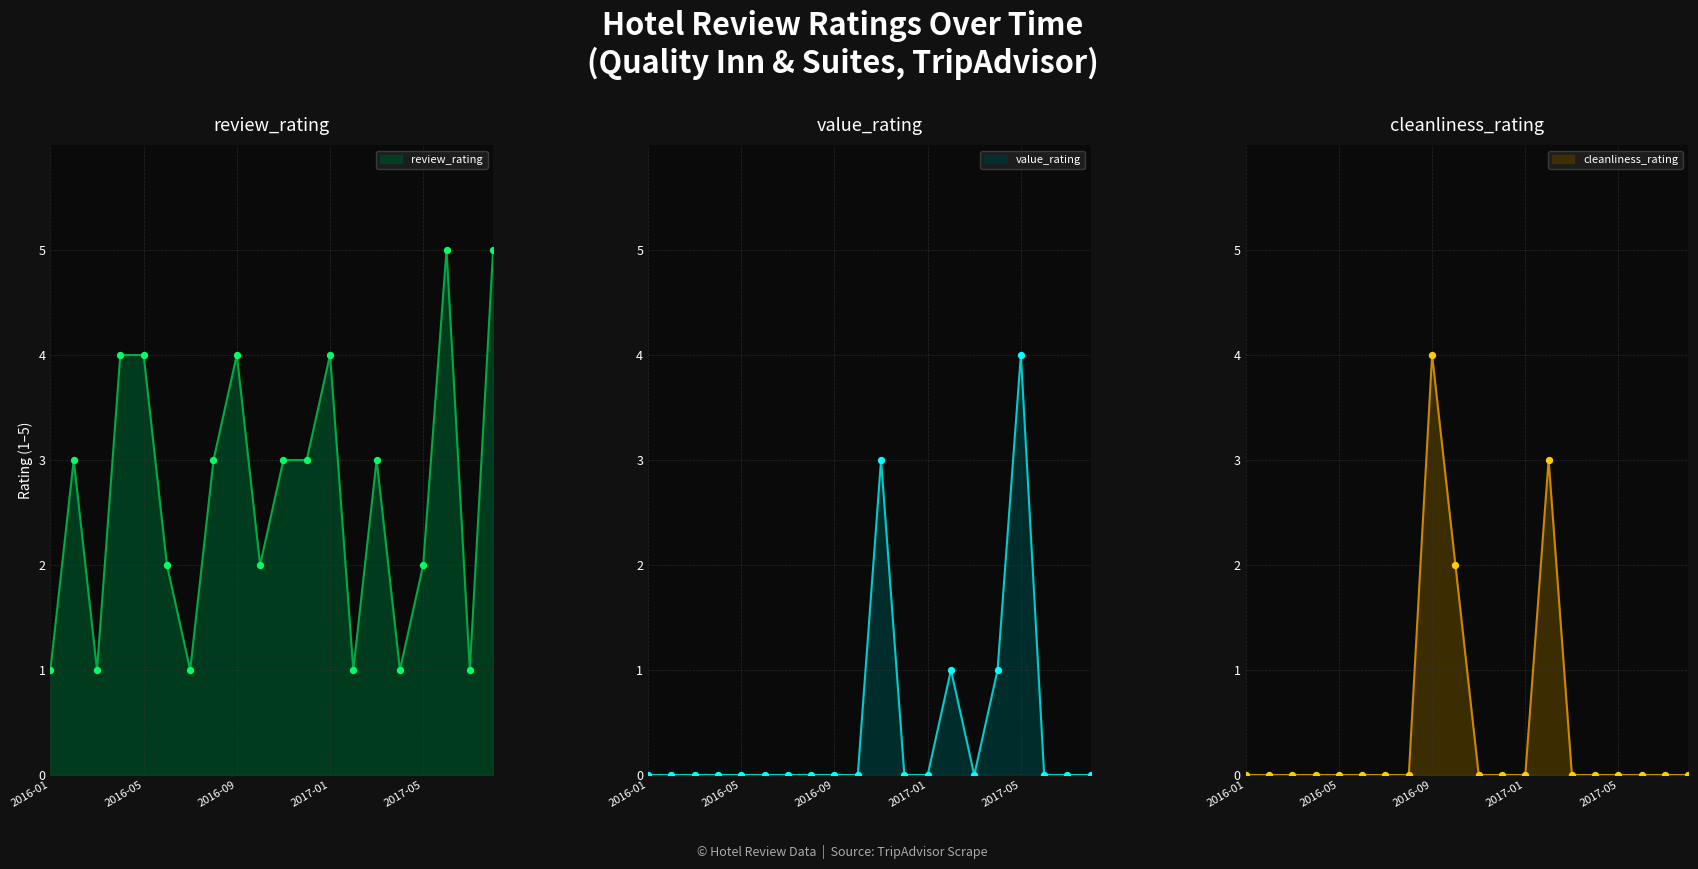

Which series has the largest total across all categories?

review_rating